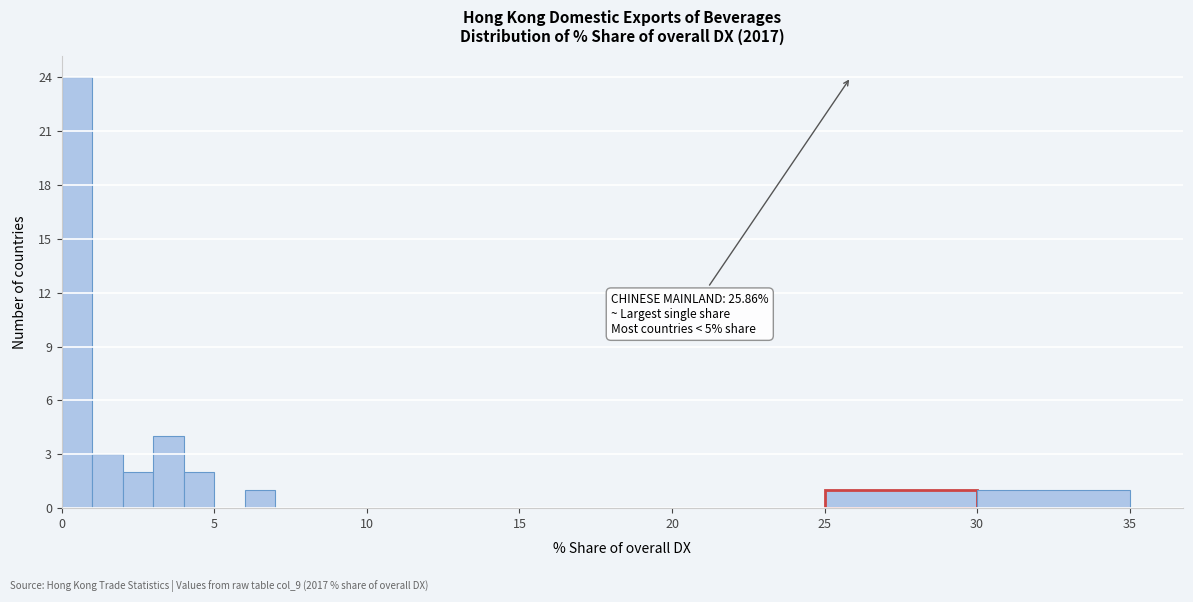

Around what value on the x-axis is the tallest bar? Give the approximate position of its centre, as read against the axis.

0.5